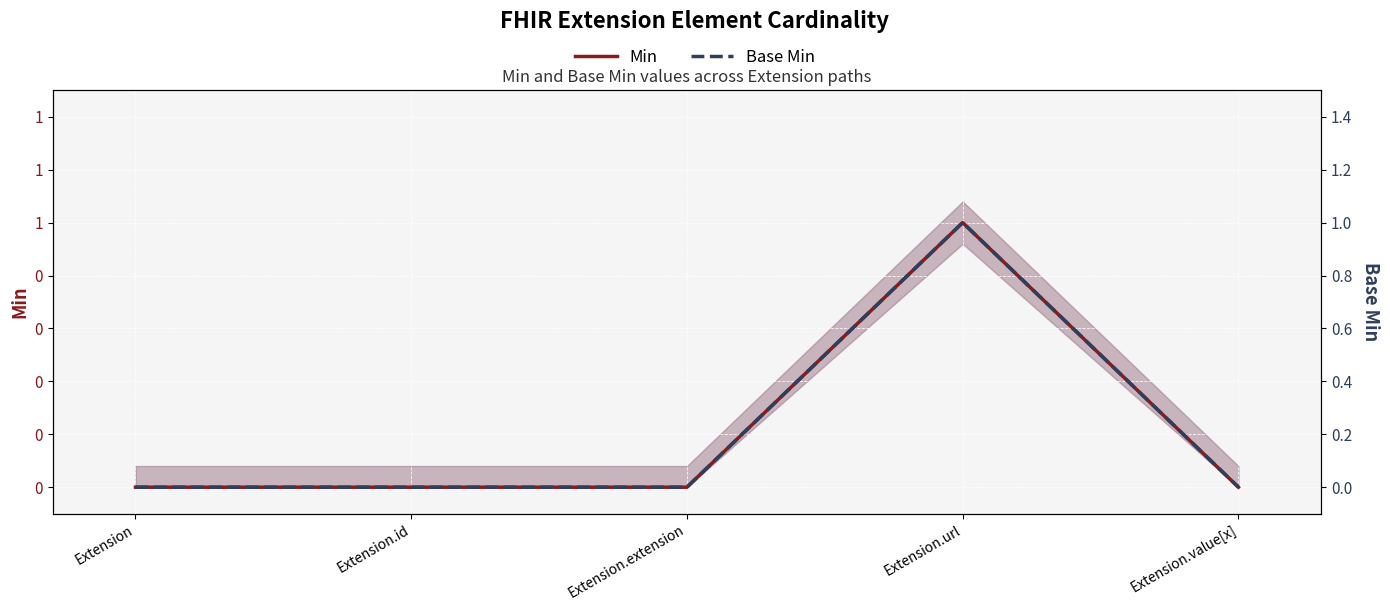

What is the label of the 4th point from the right?

Extension.id